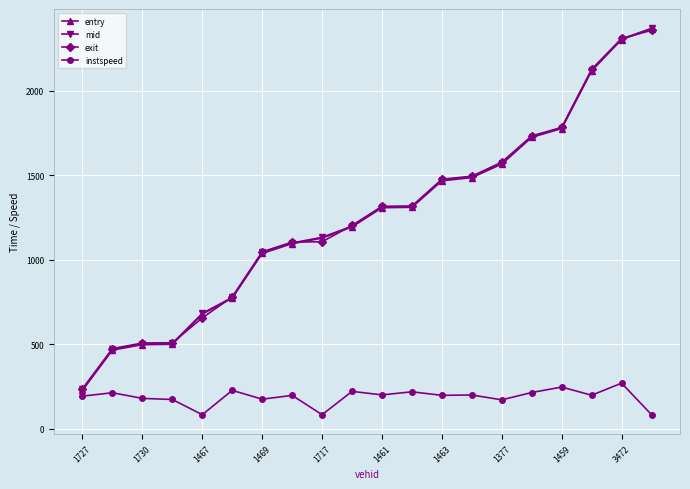

Which series has the largest range (max minus min)?

entry